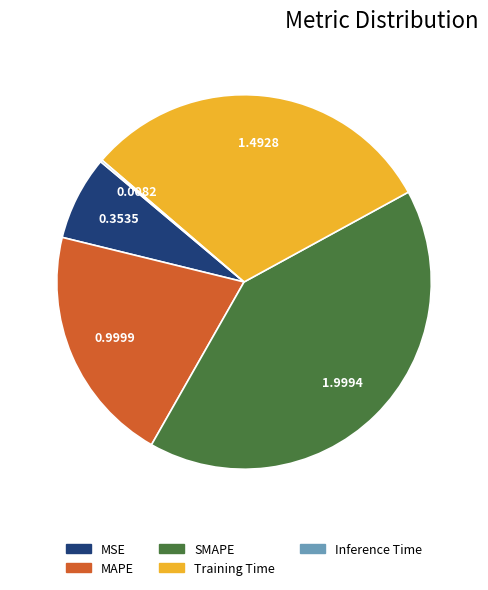

What is the largest slice in the pie chart?

SMAPE